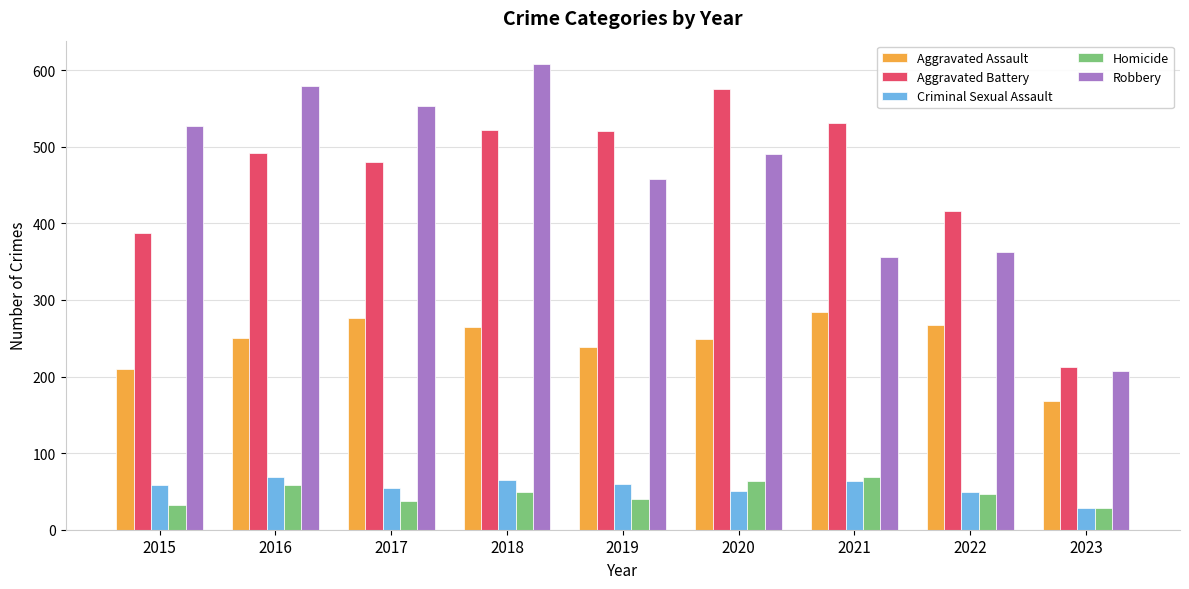

What is the approximate value of Homicide at 2017?

37